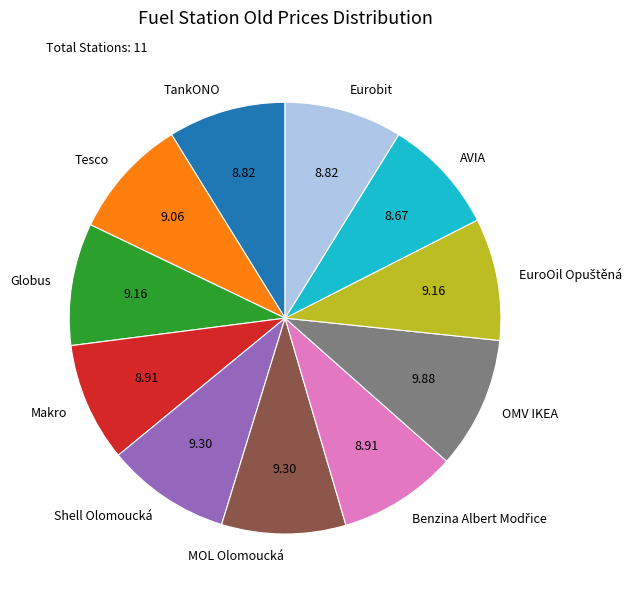

Which slice is the largest?

OMV IKEA